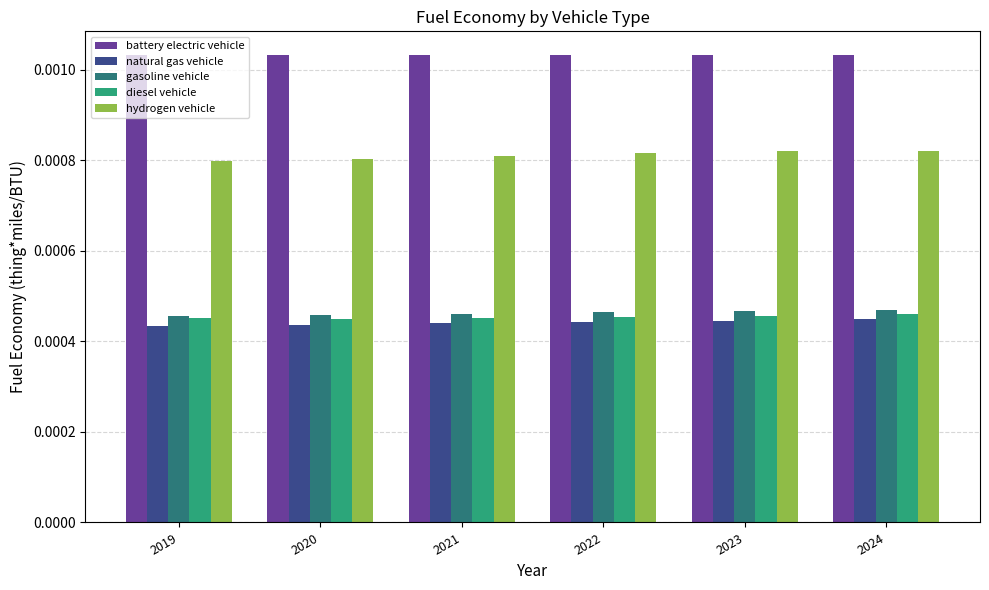

Which series has the widest spread of values?

hydrogen vehicle